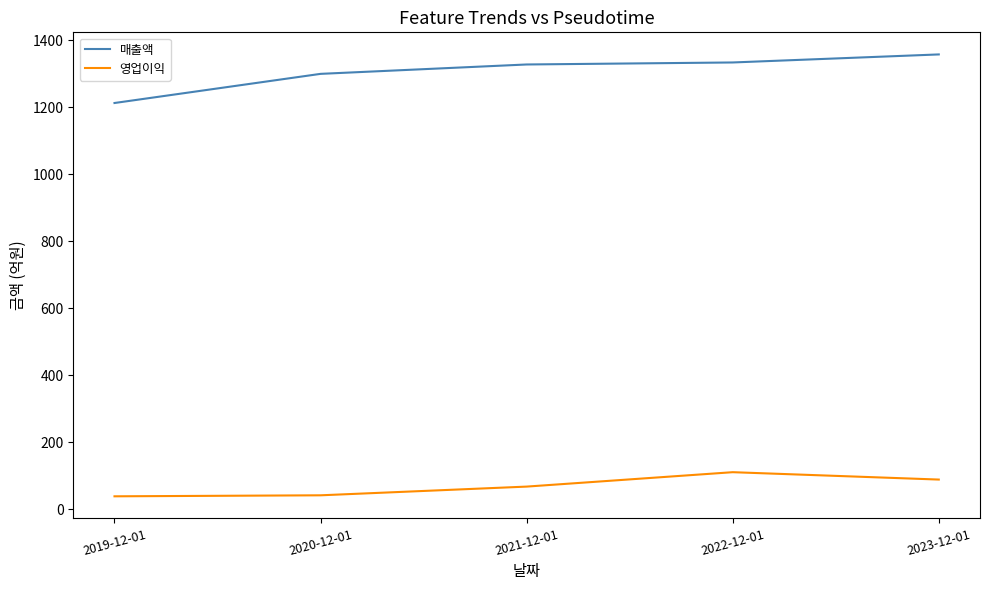

Which series has the largest total across all categories?

매출액